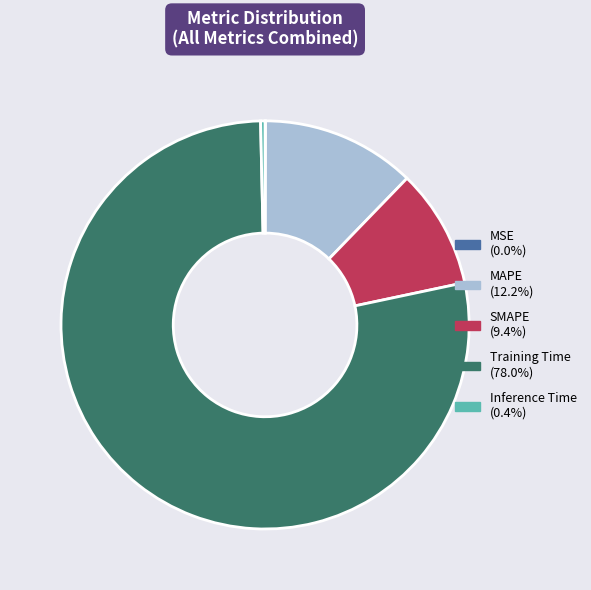

Does Inference Time represent more than half of the total?

No